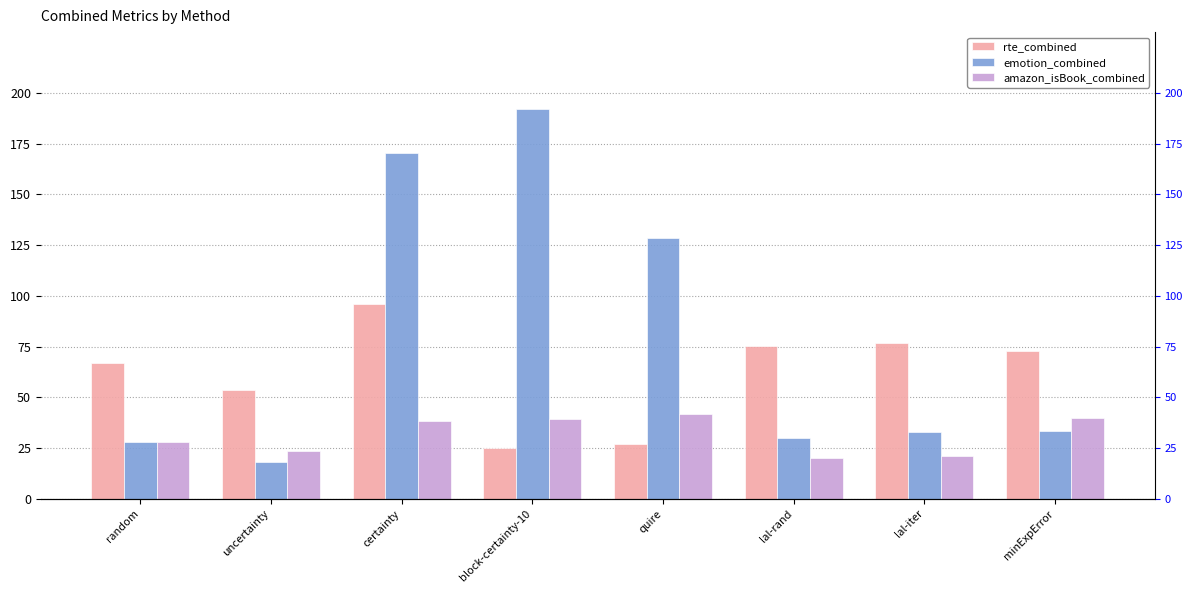

How many distinct data groups are displayed?

3